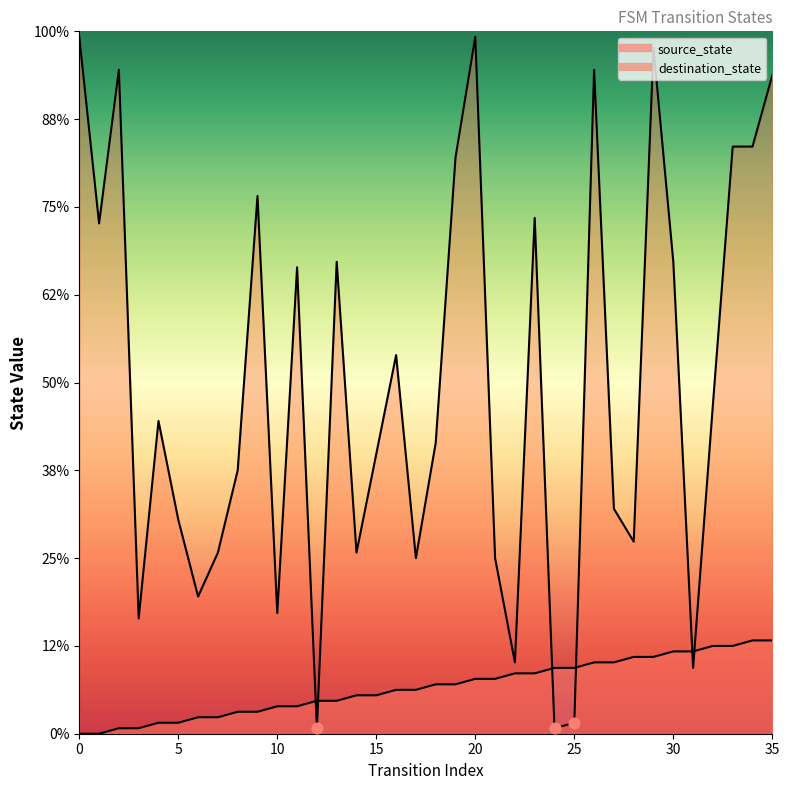

Is the value of destination_state at 4 greater than the value of source_state at 5?

Yes